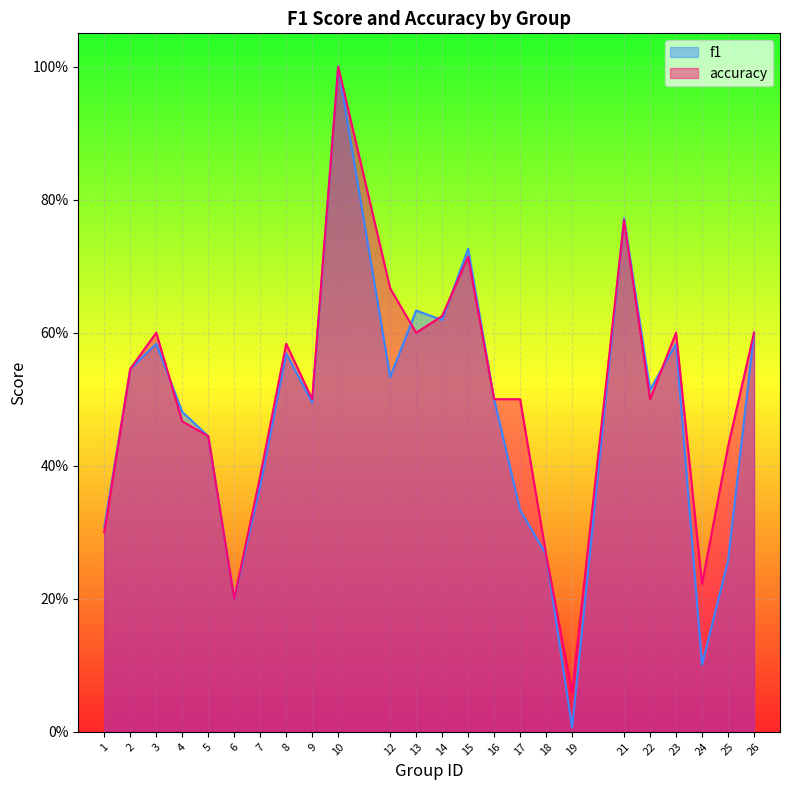

How many intersections are there between f1 and accuracy?

6